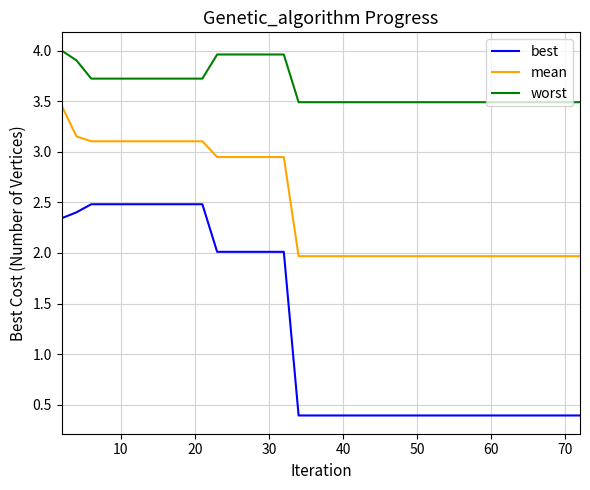

True or false: worst and mean intersect in this chart.

False